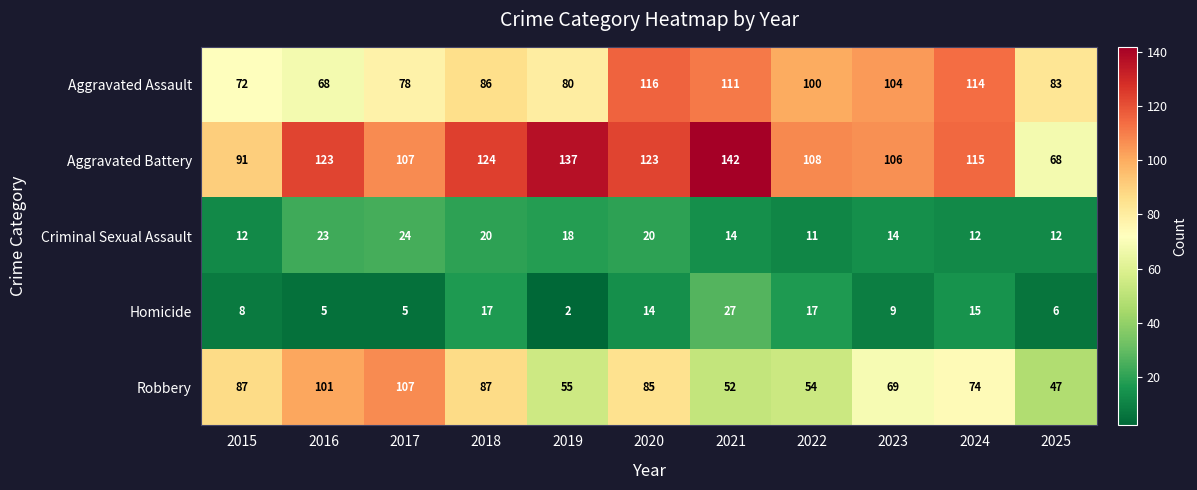

Which category has the lowest value across all series?

2019